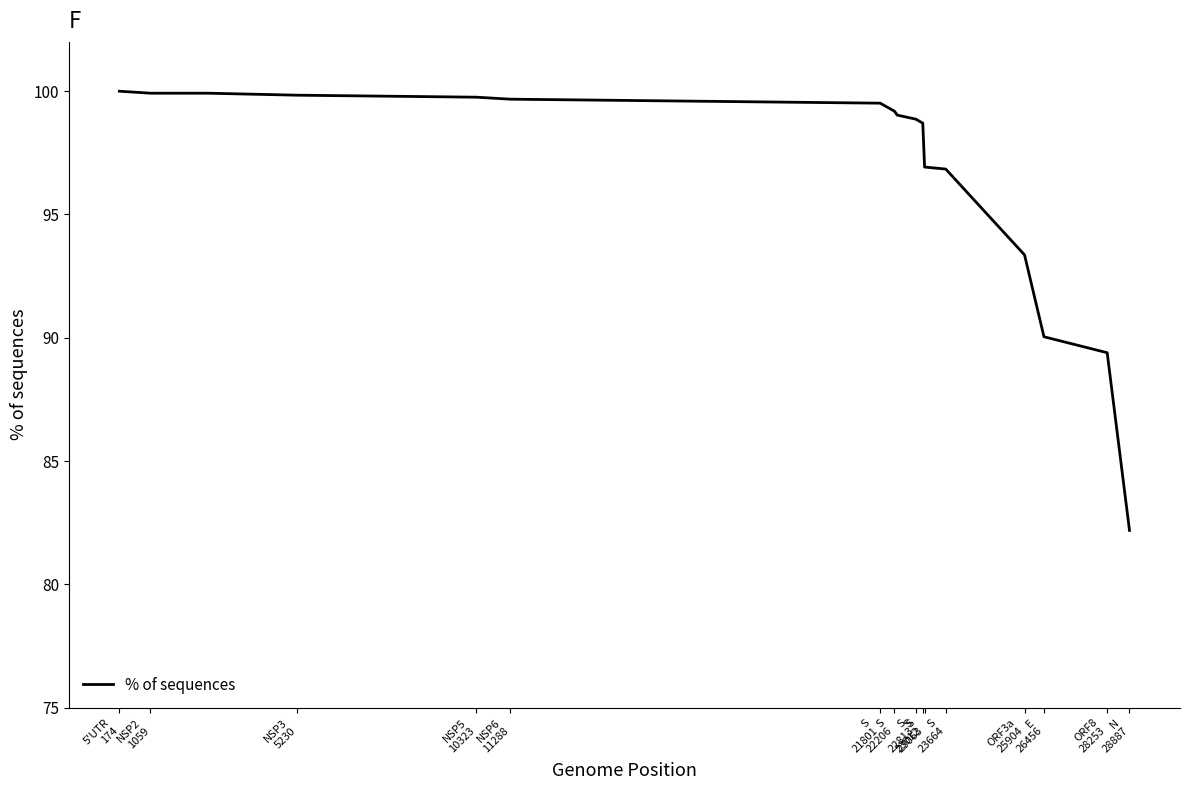

What is the difference between the maximum and minimum values?

17.8